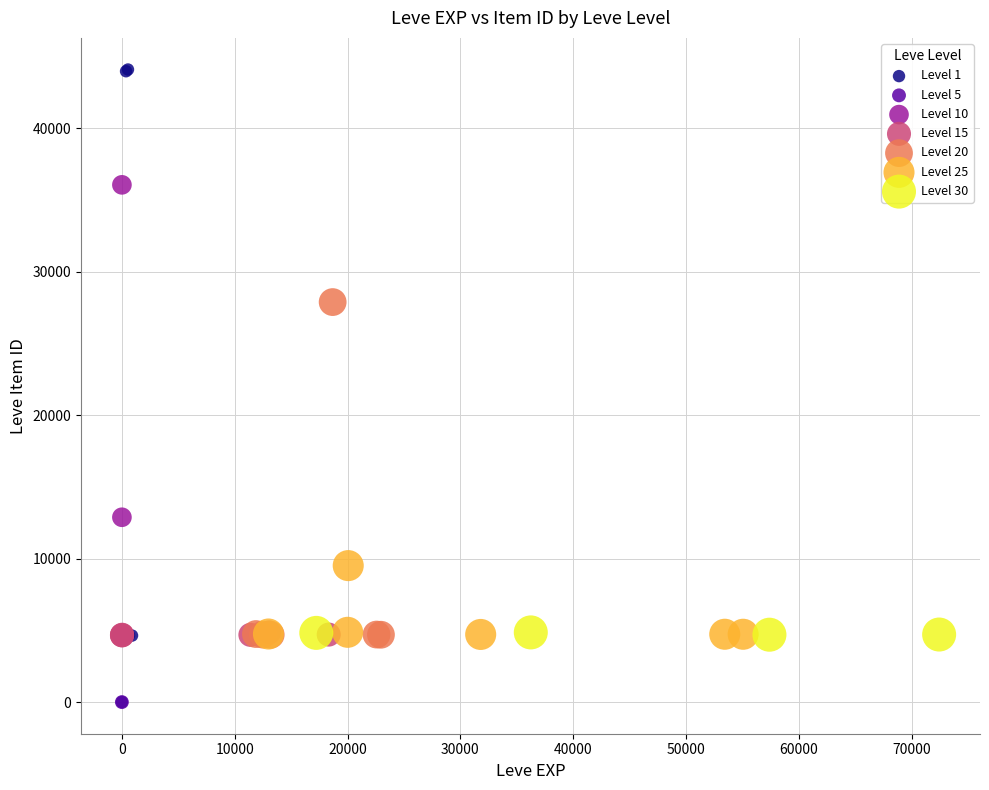

Which series has the widest spread of Y values?

Level 1